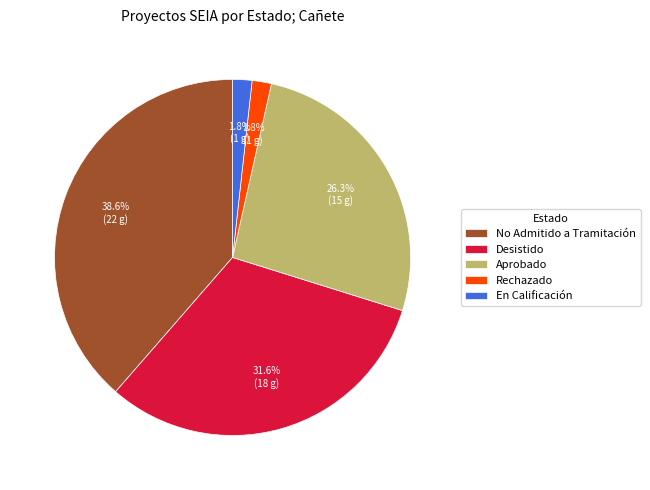

Which has a higher value, Rechazado or Desistido?

Desistido